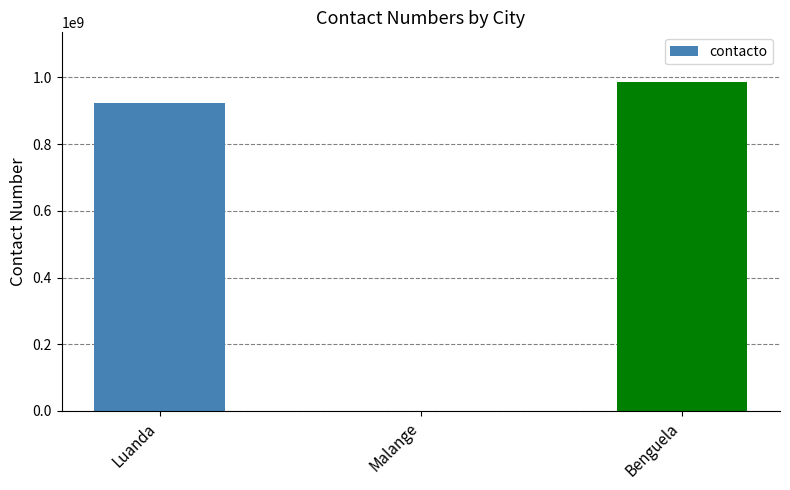

What is the maximum value shown in the chart?

987123456